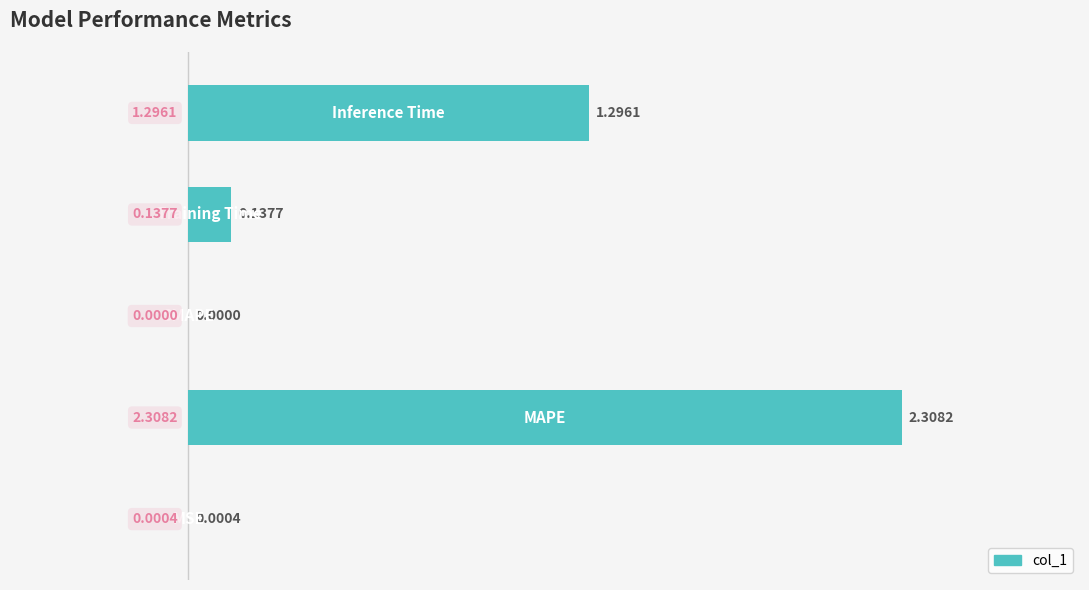

What is the sum of all values?

3.7